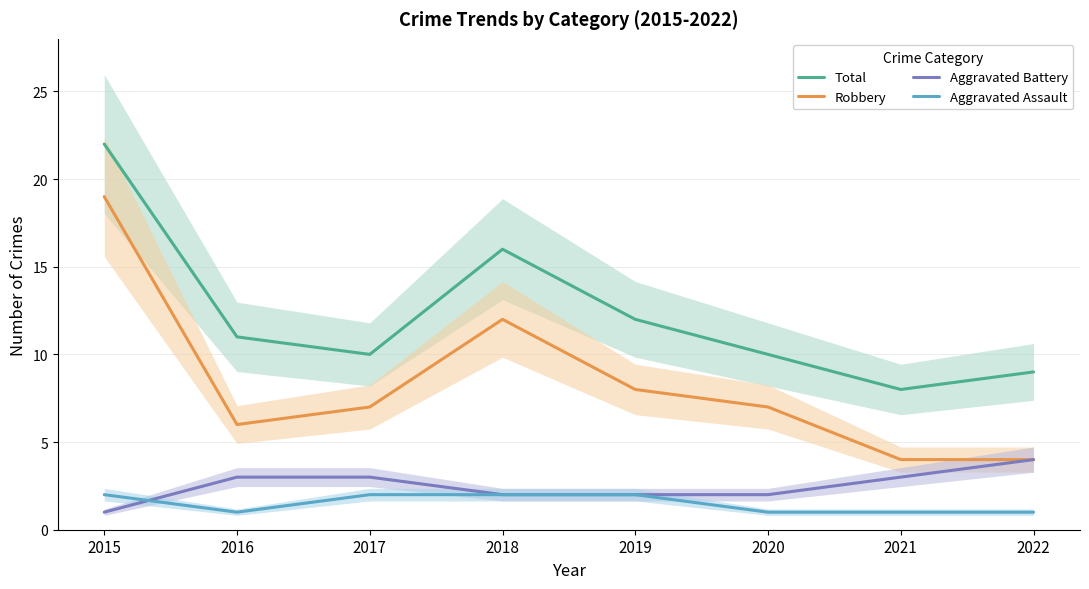

True or false: Total has a value of 12 at 2019.

True